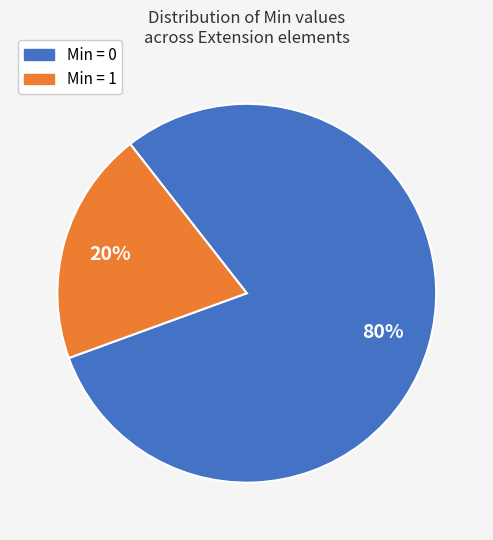

Is there any slice that represents more than half of the pie?

Yes